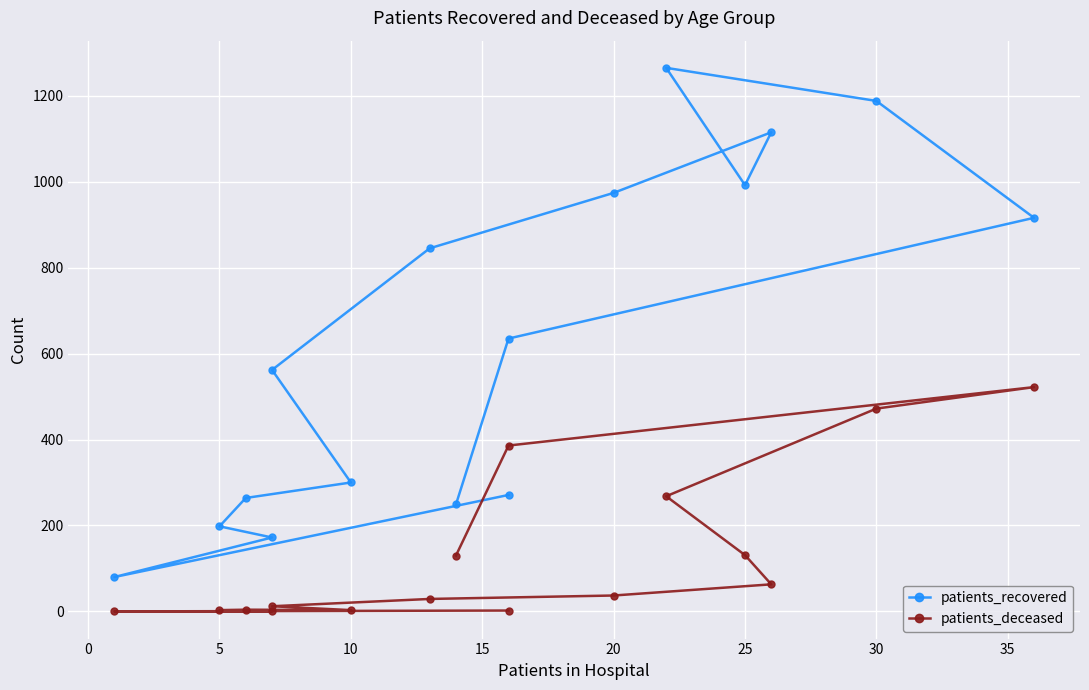

What are all the series names shown in the legend?

patients_recovered, patients_deceased